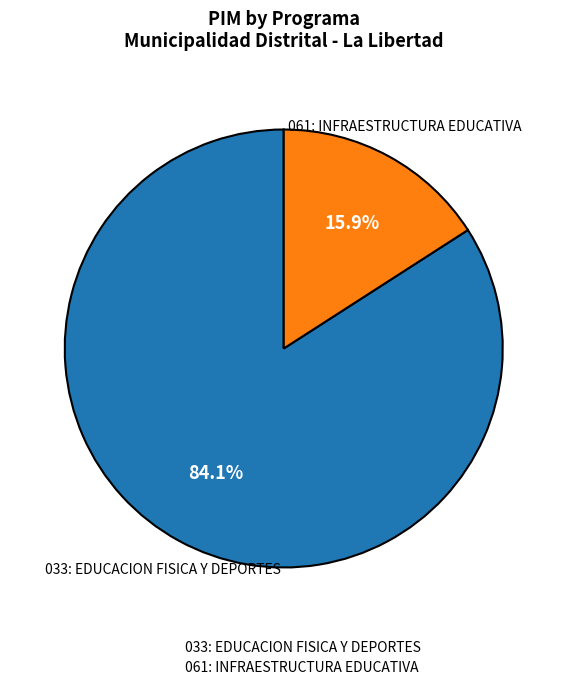

Count the number of slices in the pie.

2